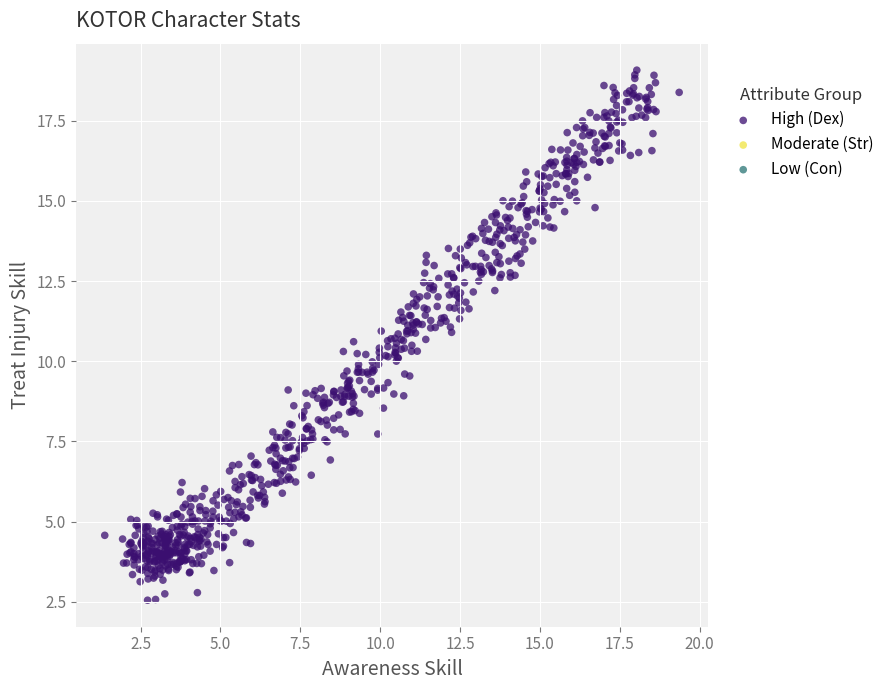

What is the range of Y values (max minus min)?

16.5